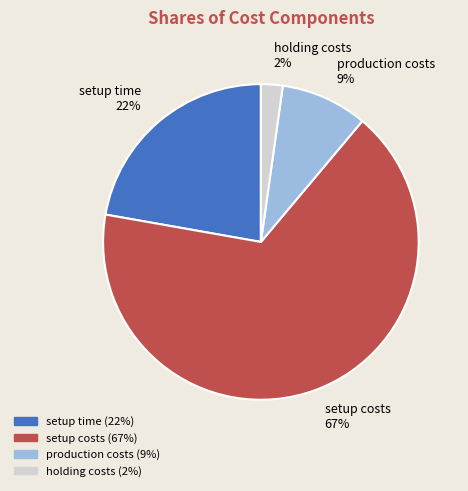

Is the sum of production costs and setup time greater than half?

No